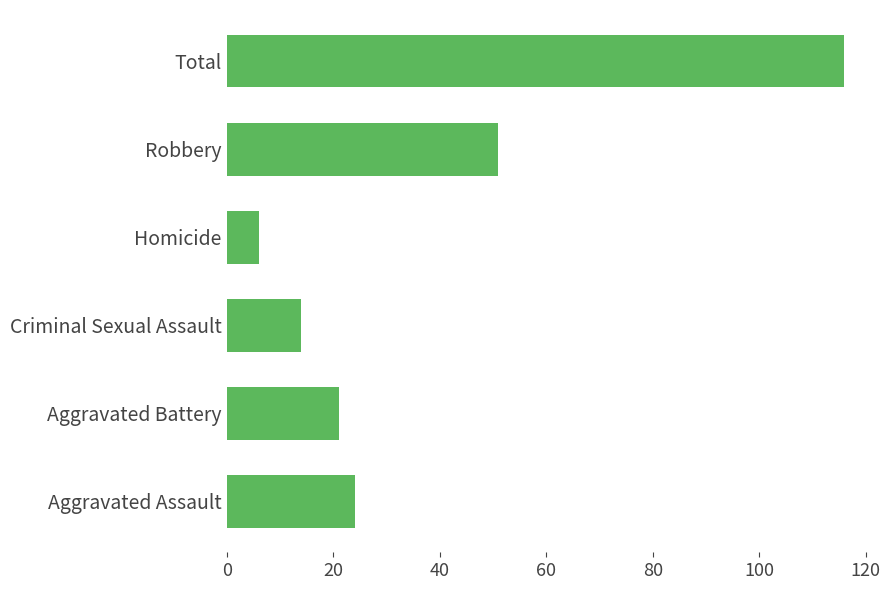

Where is the data nearest to the value 61?

Robbery